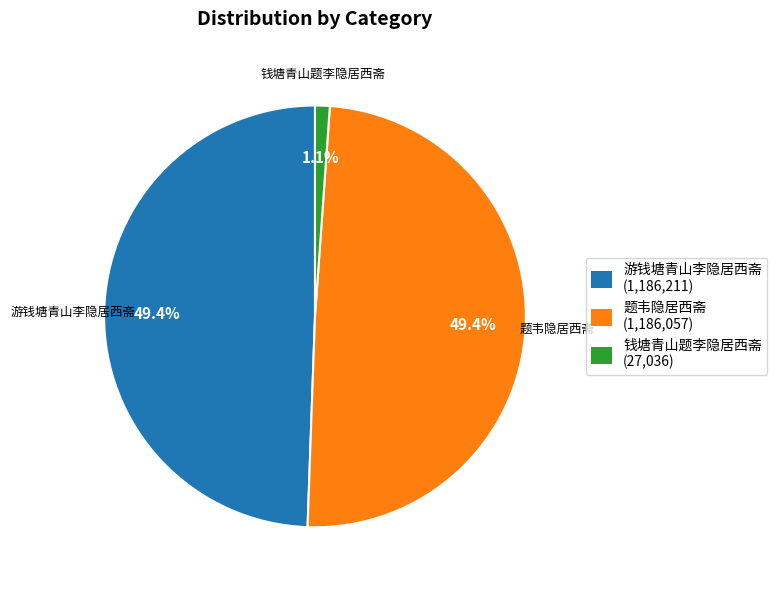

How many segments does this pie chart have?

3